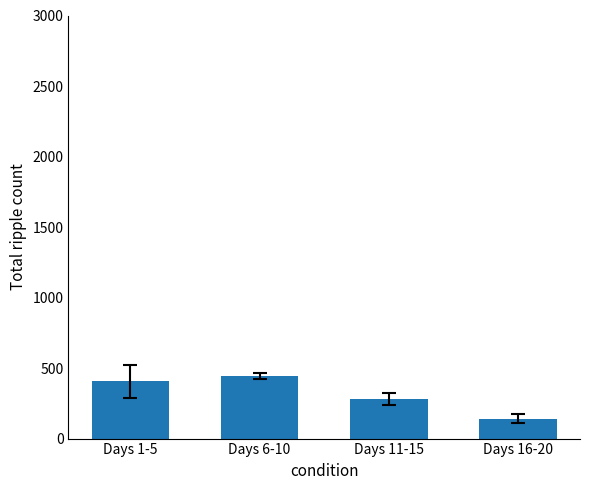

How many data points are less than 405?

2